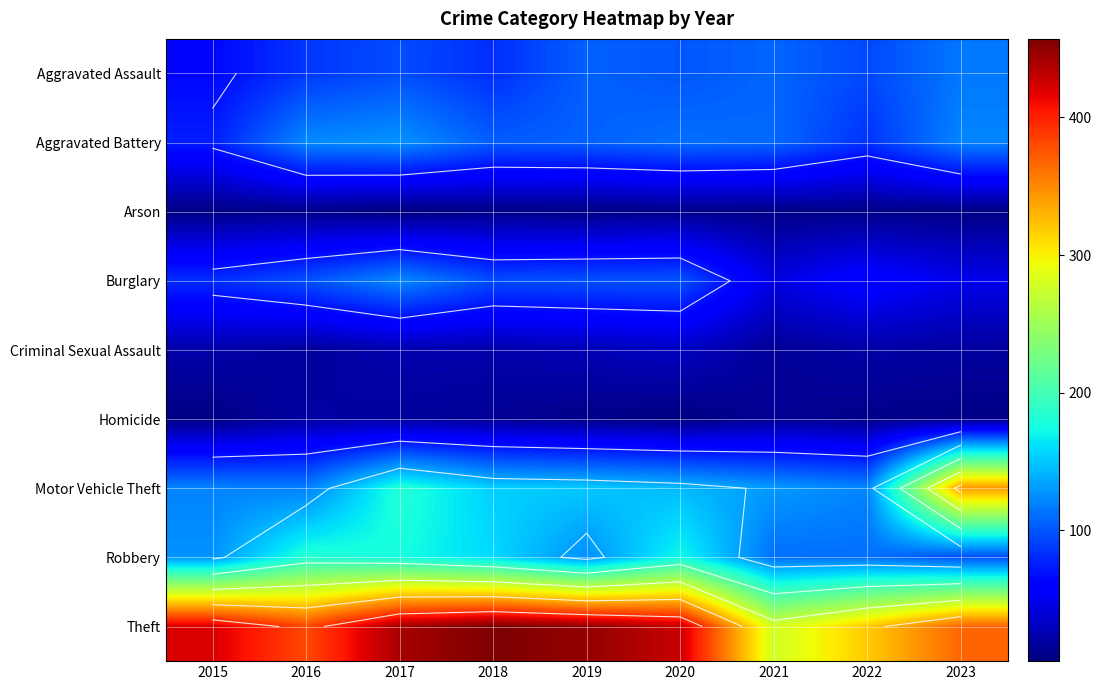

What is the total value across all series at 2022?

833